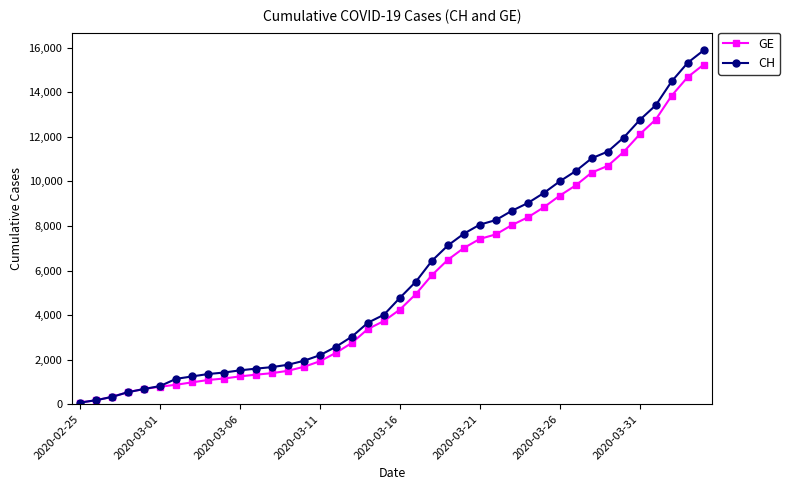

What is the maximum value for CH?

15888